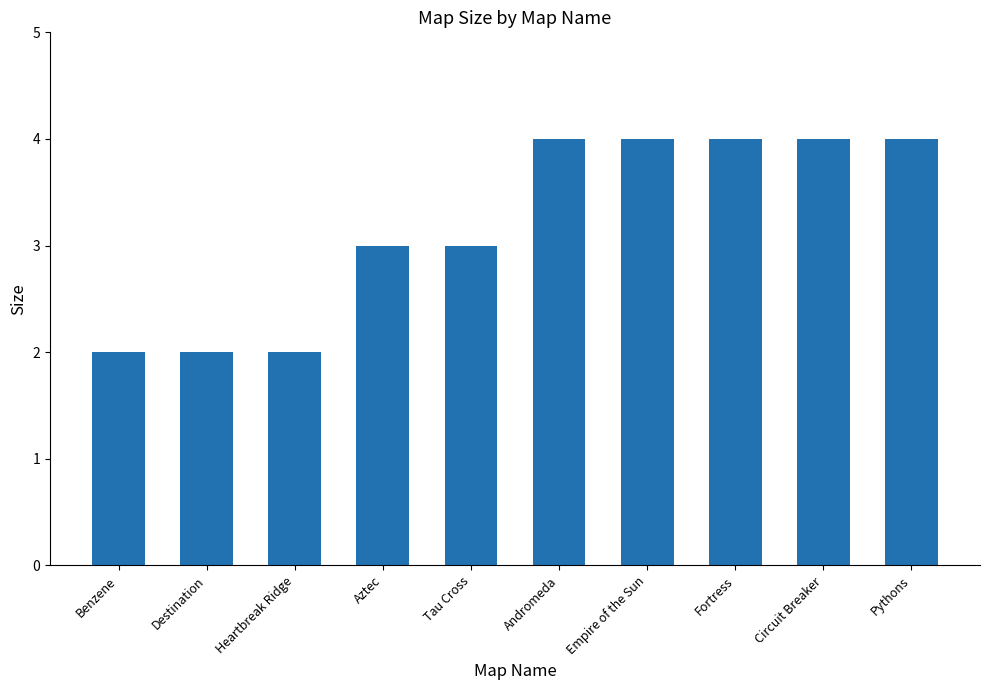

What is the label of the 4th bar from the right?

Empire of the Sun